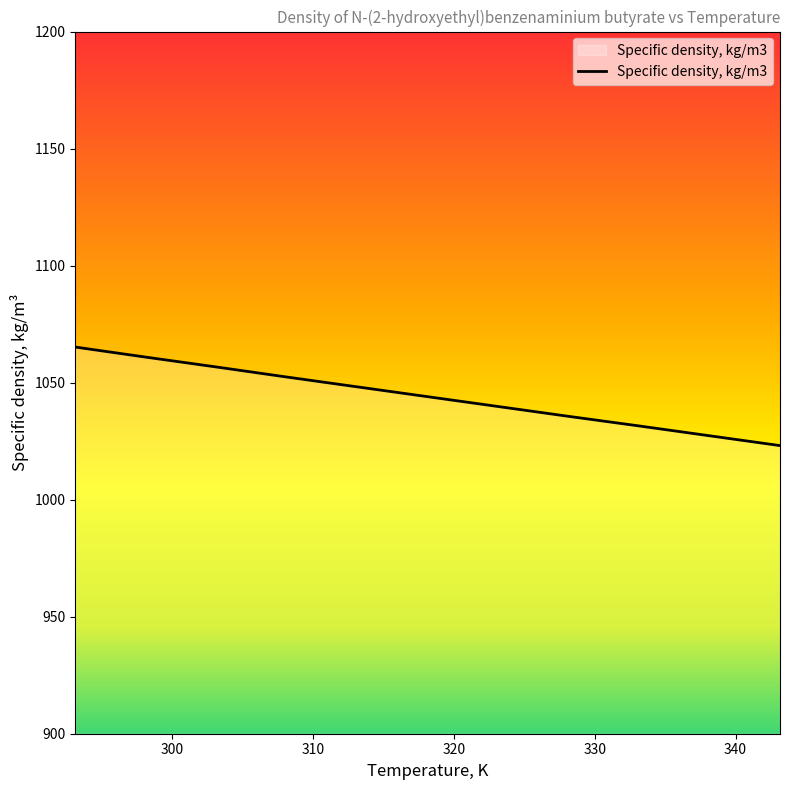

What is the difference between the maximum and minimum values?

42.1